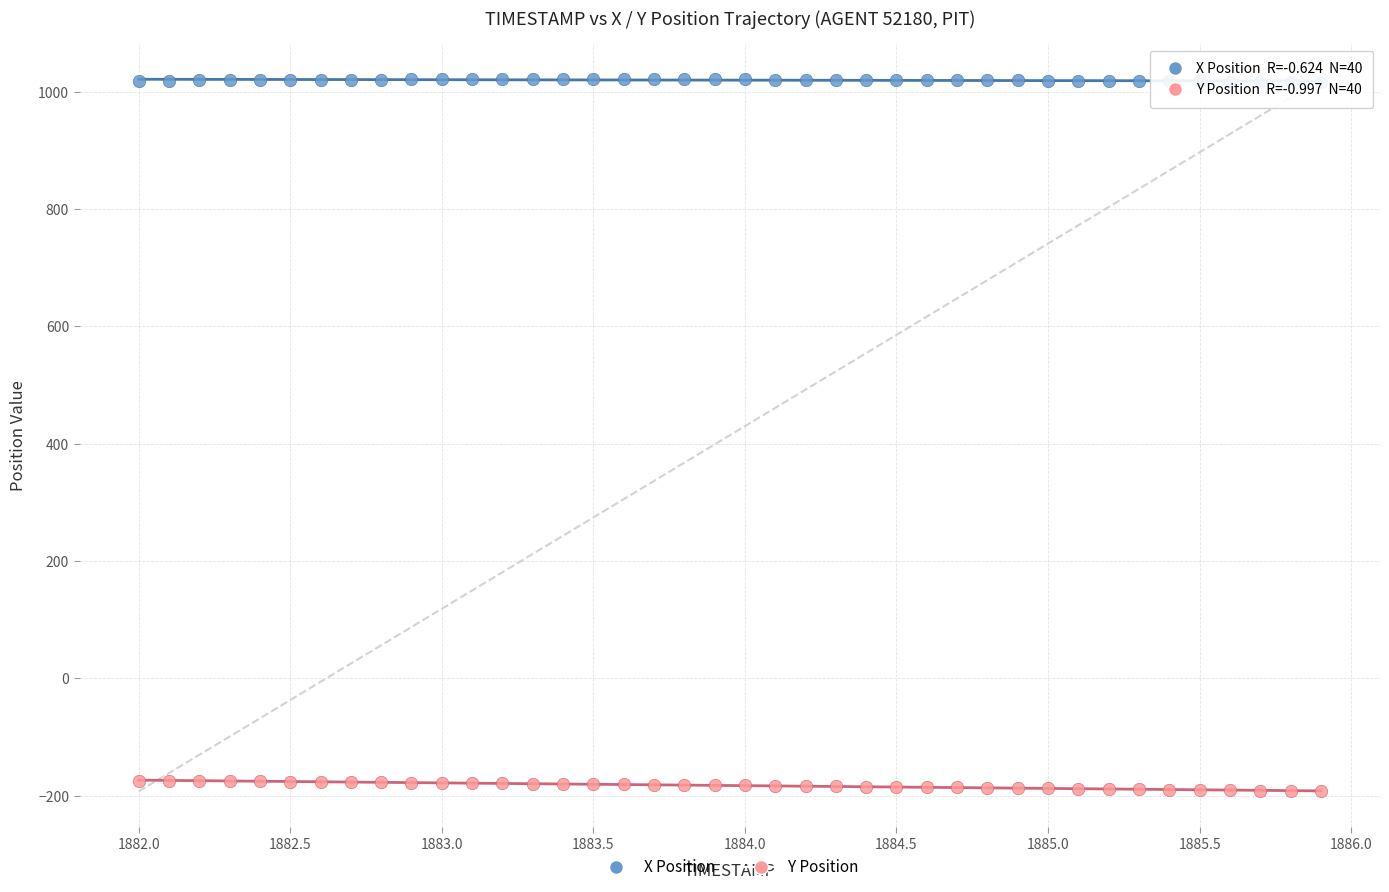

What are all the series names shown in the legend?

X Position, Y Position